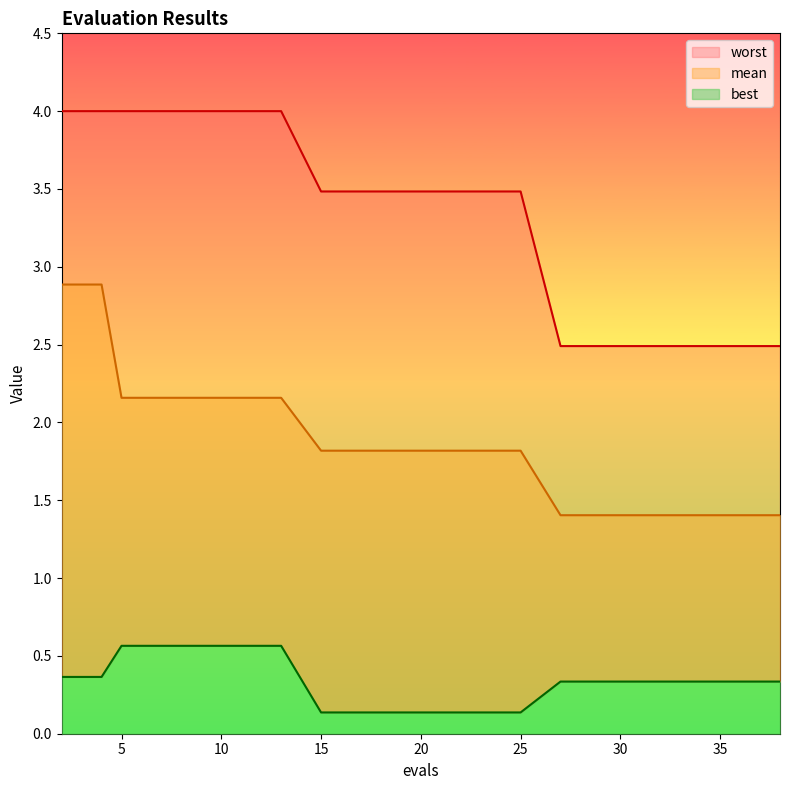

Which label corresponds to the smallest value in the chart?

15